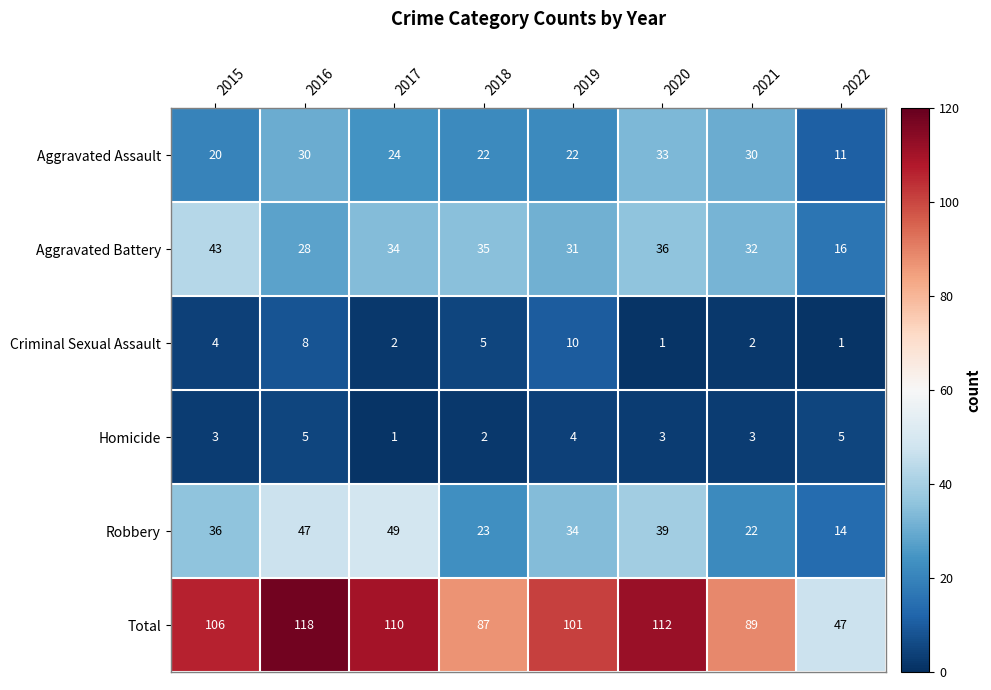

True or false: Robbery has a value of 14 at 2022.

True